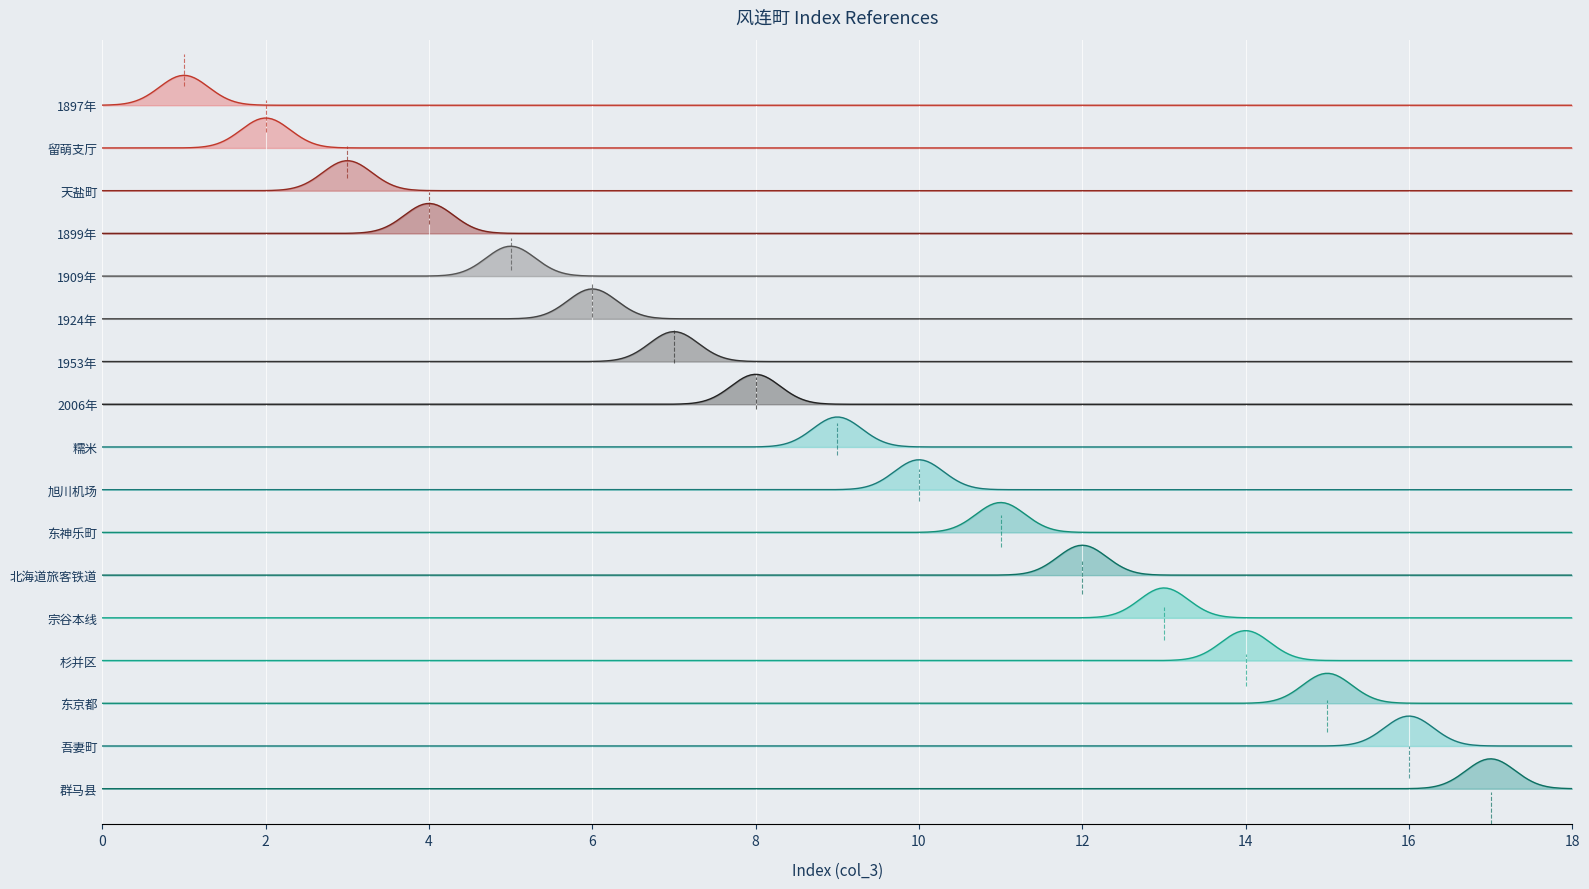

Is the value of col_3 at 1953年 greater than the value of col_6 at 1897年?

Yes